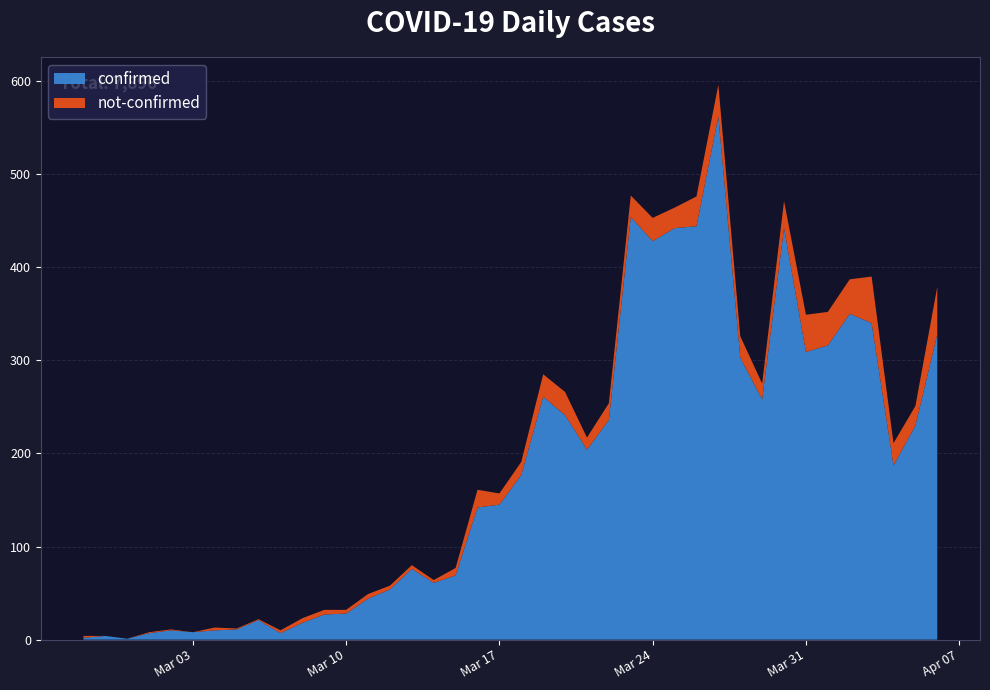

Reading left to right, list all the values displayed in this chart.

confirmed: 2020-02-27=2	2020-02-28=4	2020-02-29=1	2020-03-01=7	2020-03-02=10	2020-03-03=8	2020-03-04=10	2020-03-05=11	2020-03-06=21	2020-03-07=7	2020-03-08=18	2020-03-09=27	2020-03-10=28	2020-03-11=44	2020-03-12=54	2020-03-13=76	2020-03-14=61	2020-03-15=69	2020-03-16=142	2020-03-17=145	2020-03-18=177	2020-03-19=261	2020-03-20=241	2020-03-21=204	2020-03-22=236	2020-03-23=454	2020-03-24=428	2020-03-25=442	2020-03-26=444	2020-03-27=562	2020-03-28=303	2020-03-29=258	2020-03-30=442	2020-03-31=309	2020-04-01=316	2020-04-02=350	2020-04-03=340	2020-04-04=187	2020-04-05=230	2020-04-06=328
not-confirmed: 2020-02-27=2	2020-02-28=0	2020-02-29=0	2020-03-01=1	2020-03-02=1	2020-03-03=0	2020-03-04=3	2020-03-05=1	2020-03-06=1	2020-03-07=3	2020-03-08=5	2020-03-09=5	2020-03-10=4	2020-03-11=5	2020-03-12=4	2020-03-13=4	2020-03-14=3	2020-03-15=8	2020-03-16=19	2020-03-17=12	2020-03-18=14	2020-03-19=24	2020-03-20=25	2020-03-21=13	2020-03-22=18	2020-03-23=23	2020-03-24=25	2020-03-25=22	2020-03-26=32	2020-03-27=34	2020-03-28=23	2020-03-29=17	2020-03-30=29	2020-03-31=40	2020-04-01=36	2020-04-02=37	2020-04-03=50	2020-04-04=24	2020-04-05=21	2020-04-06=51